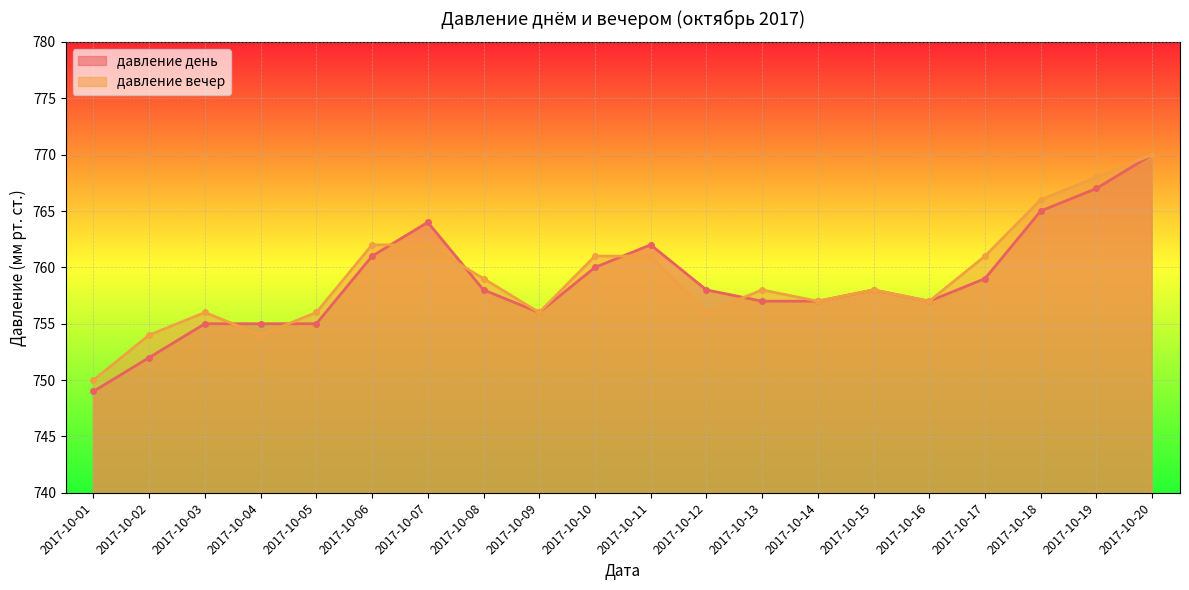

What is the difference between the давление день values at 2017-10-02 and 2017-10-13?

5